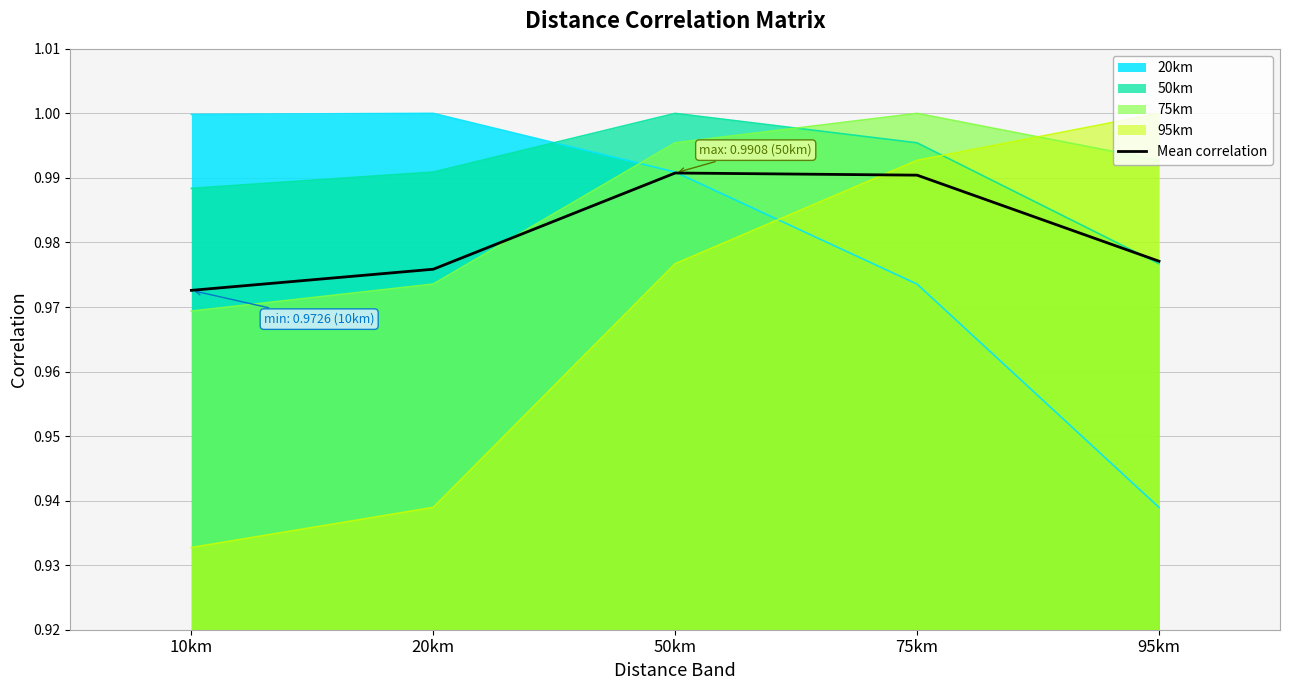

List the labels in order of value, largest first.

50km, 75km, 95km, 20km, 10km